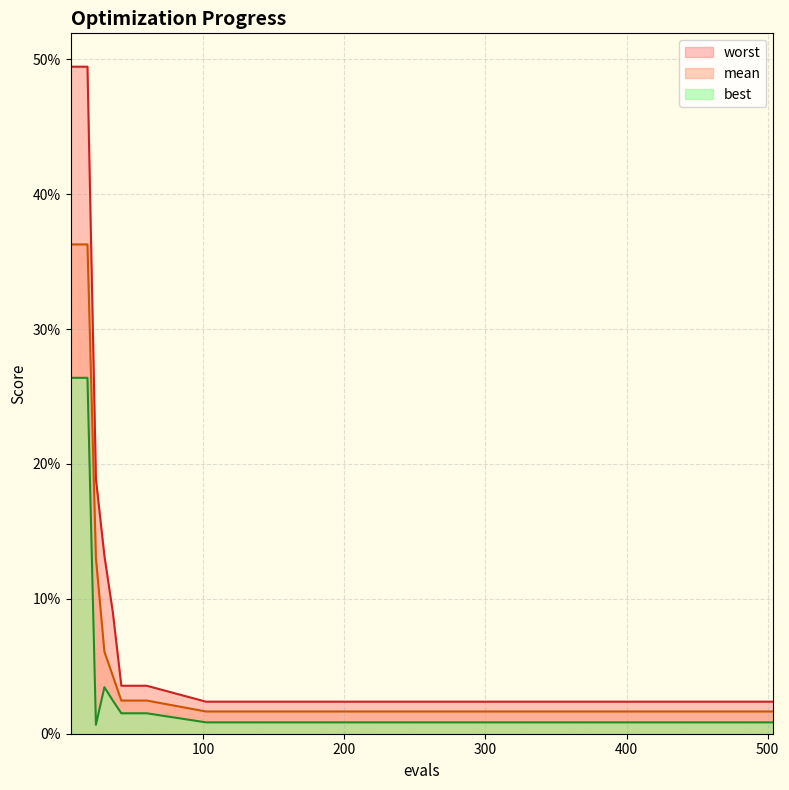

Does the chart display data point markers on the line(s)?

No